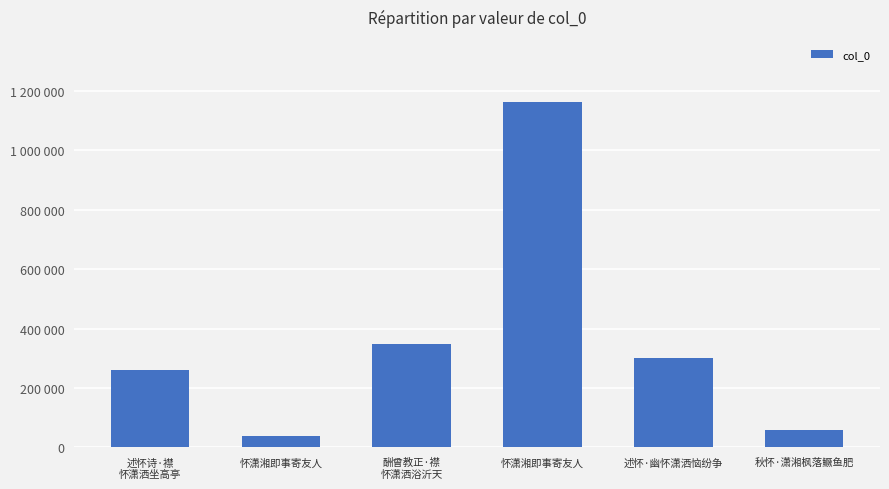

The value at 酬曾教正·襟
怀潇洒浴沂天 is 240393. True or false?

False